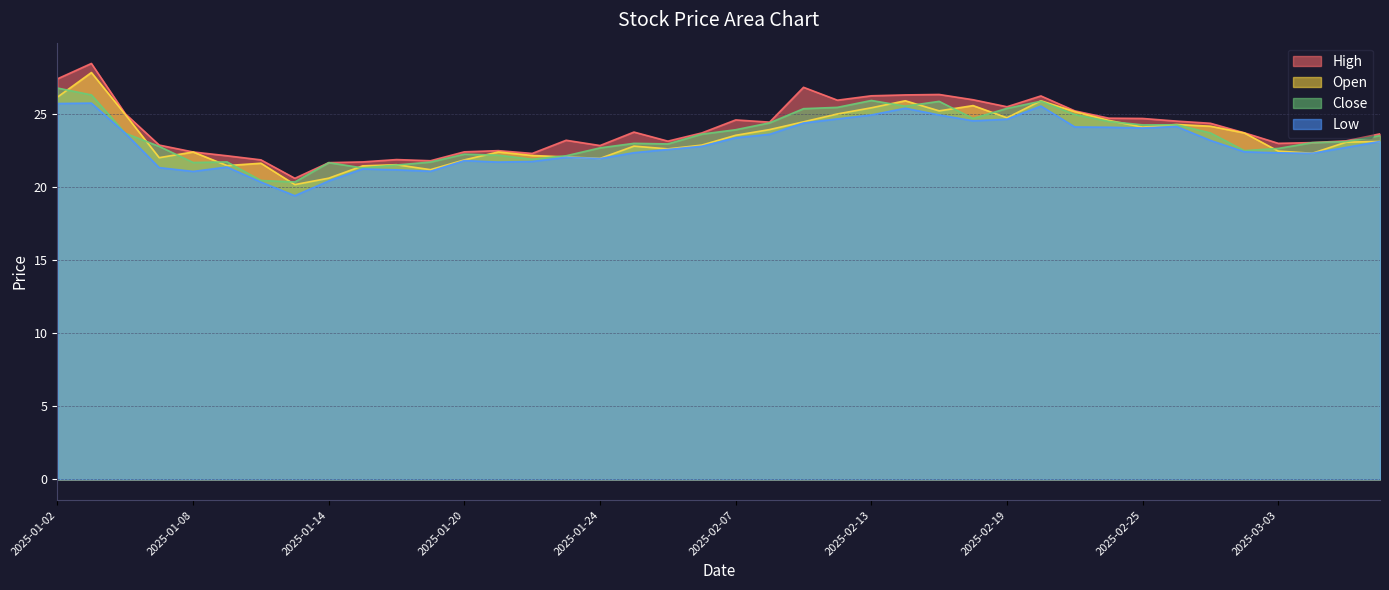

True or false: open has a value of 21.8 at 2025-01-20.

True